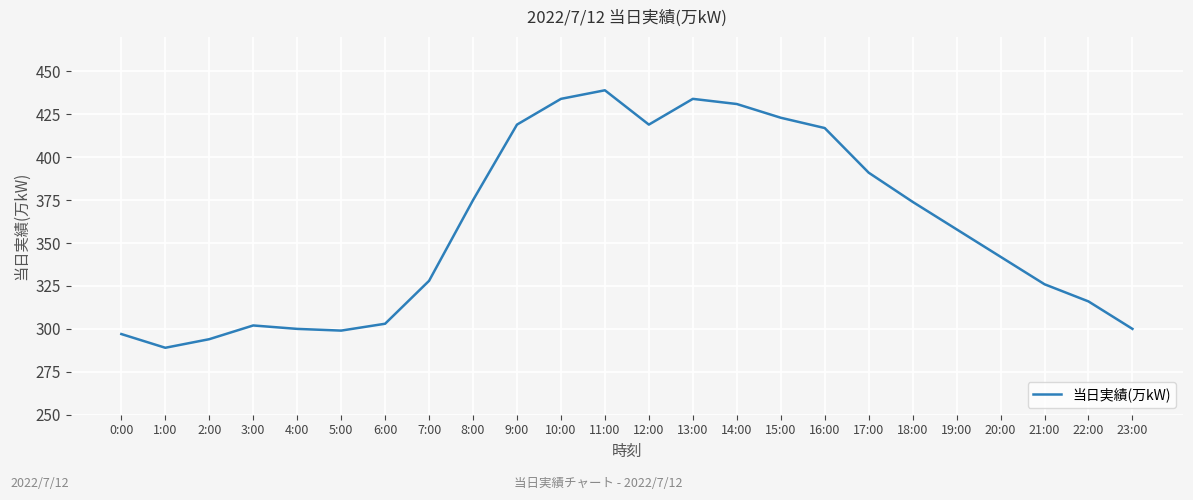

What position from the left is 10:00?

11